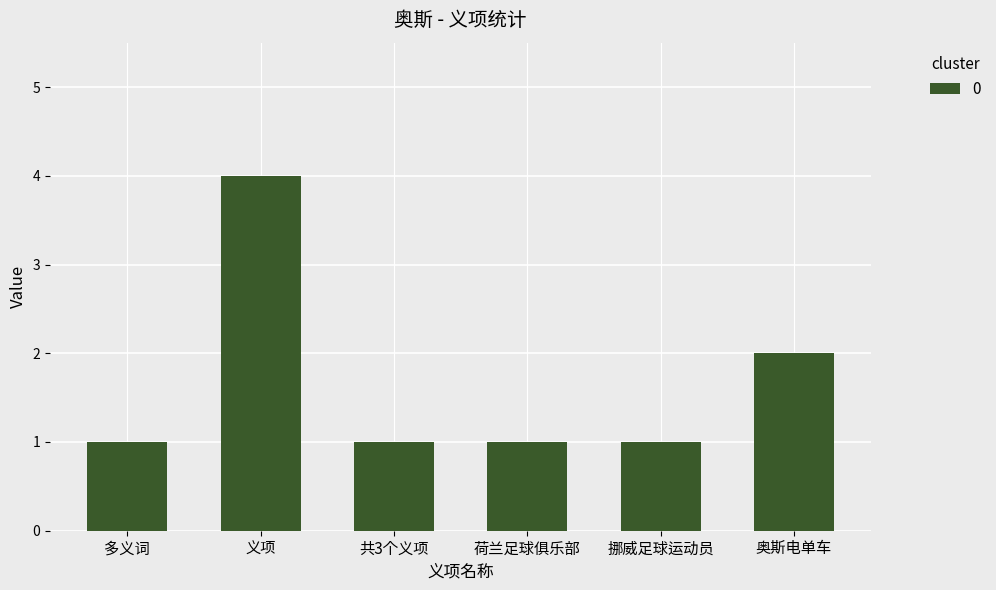

Which category has the highest value across all series?

义项